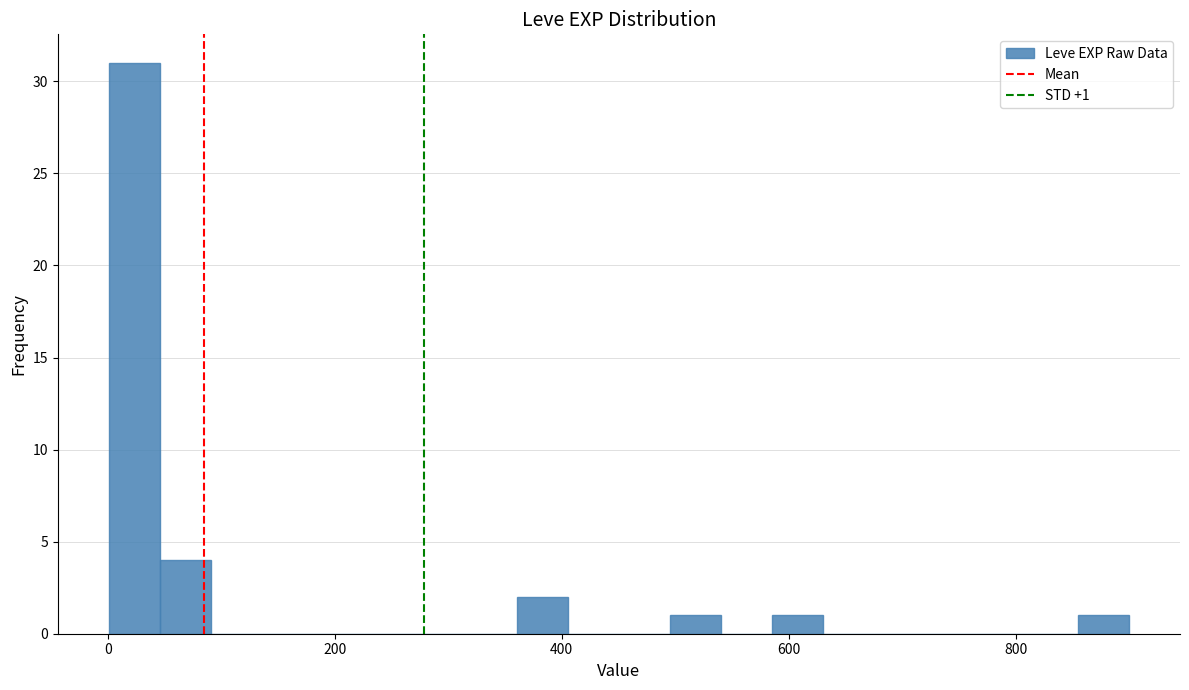

Read against the x-axis, roughly where is the centre of the tallest bar?

20